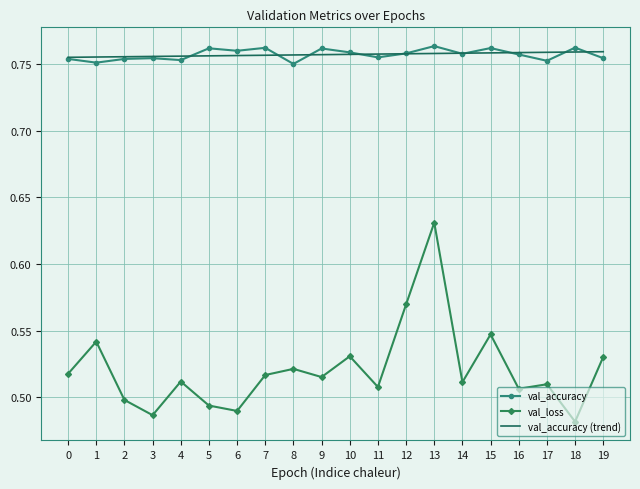

What are all the series names shown in the legend?

val_accuracy, val_loss, val_accuracy (trend)